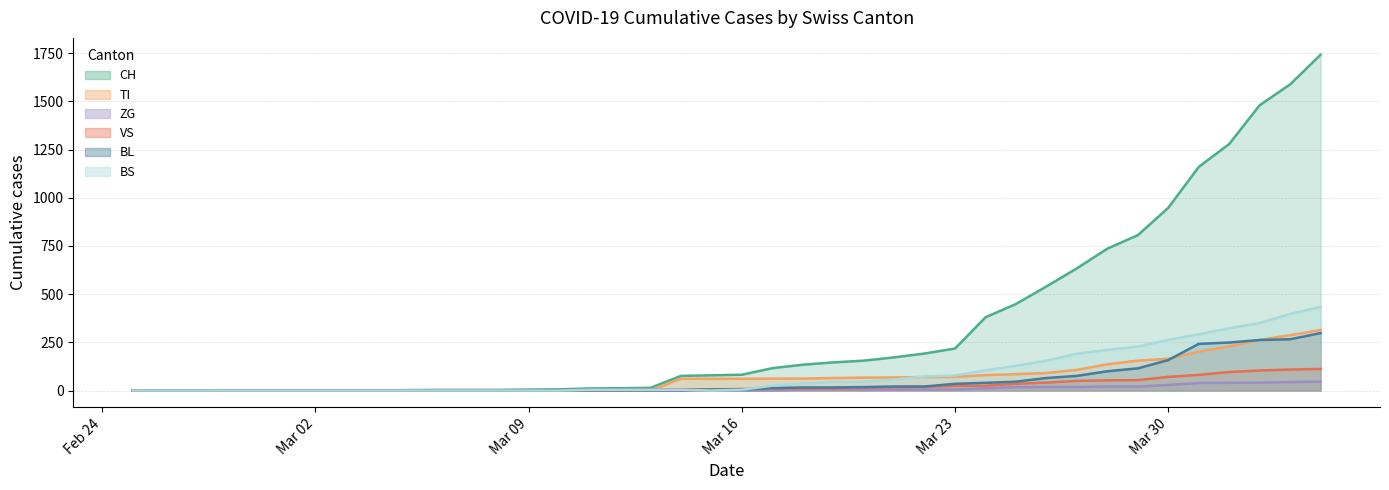

What is the total value across all series at 2020-03-12?

21